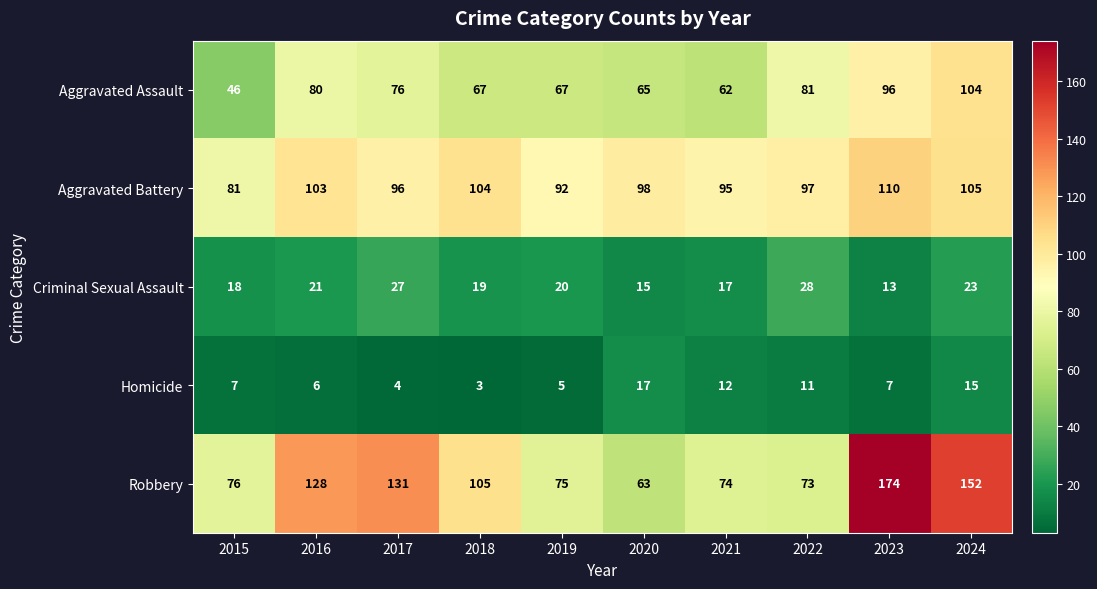

Which series has the largest total across all categories?

Robbery